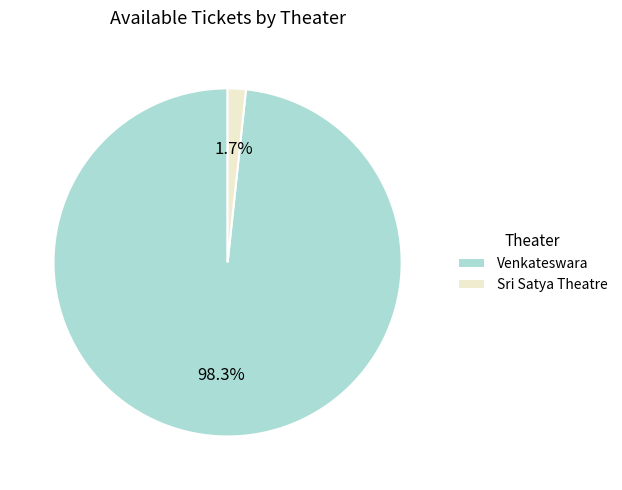

How many segments does this pie chart have?

2